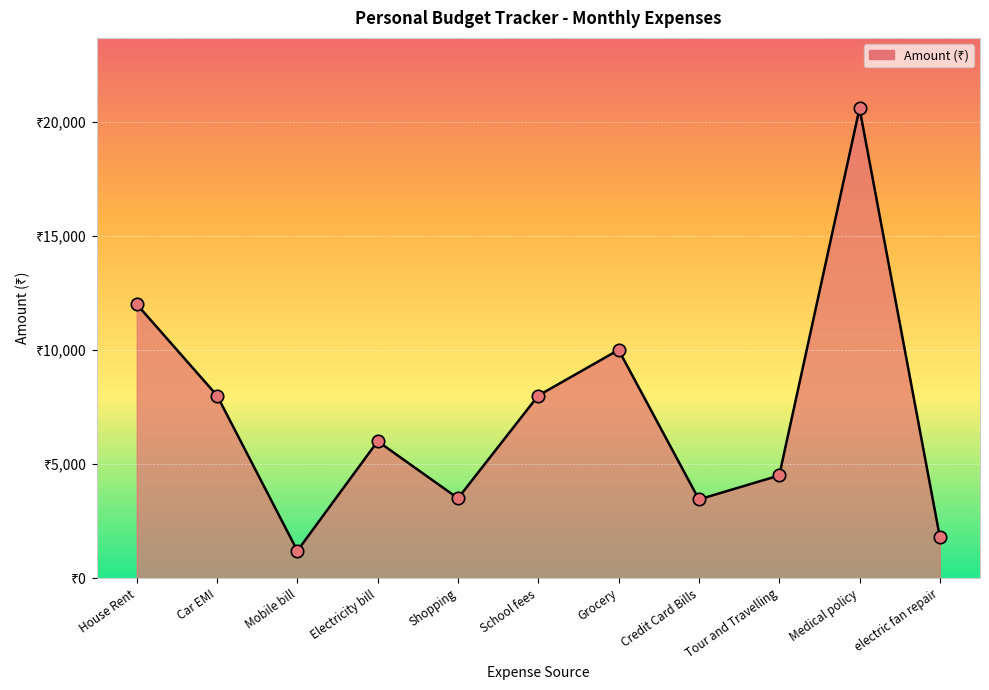

Does the chart have visible grid lines?

Yes